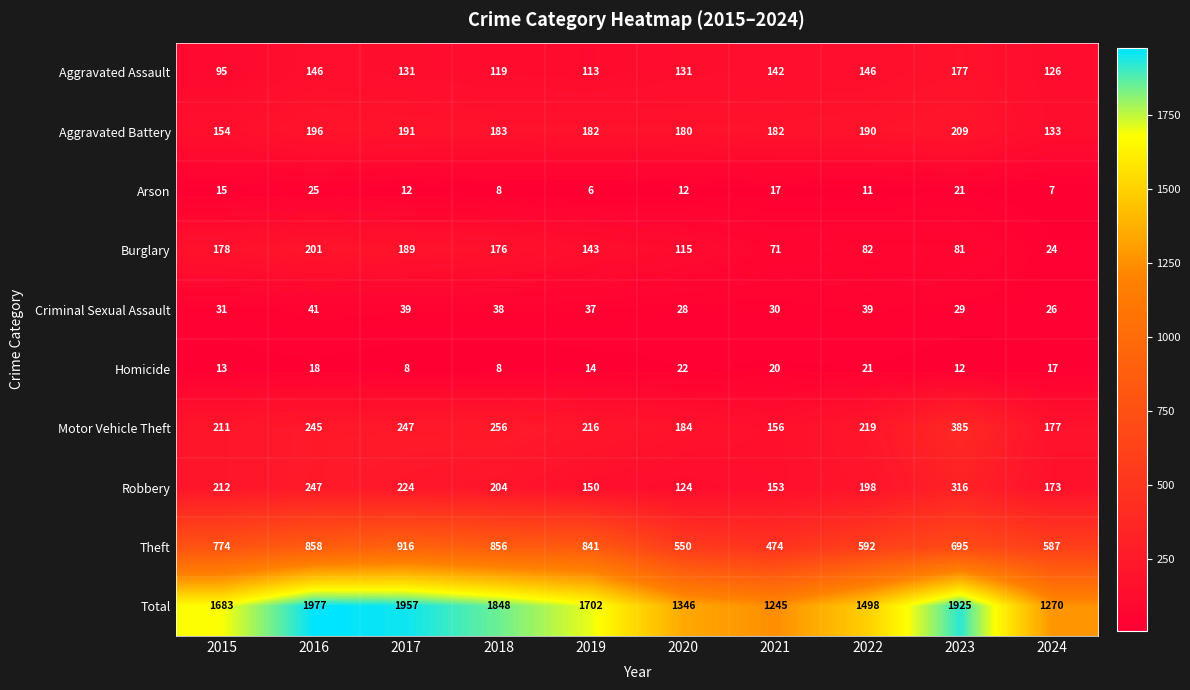

What value does the Burglary series have at 2016?

201